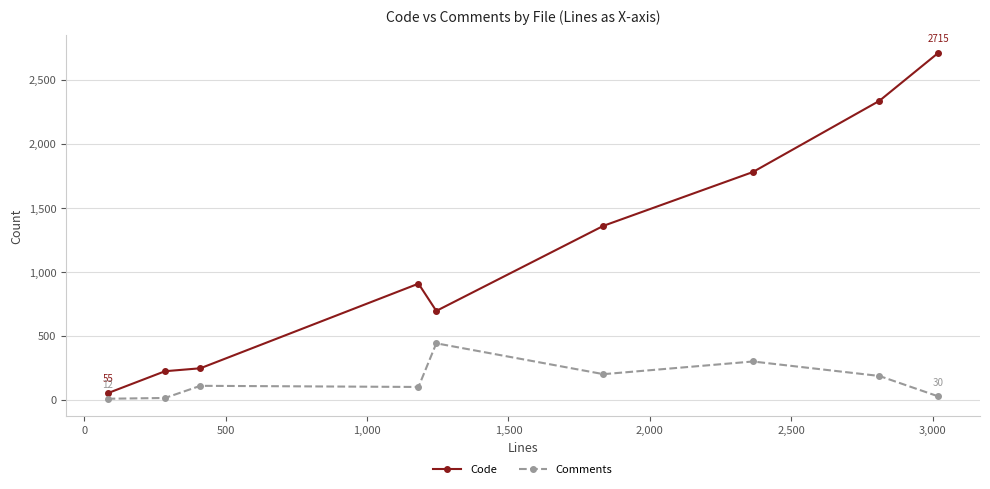

Which series has the largest range (max minus min)?

Code